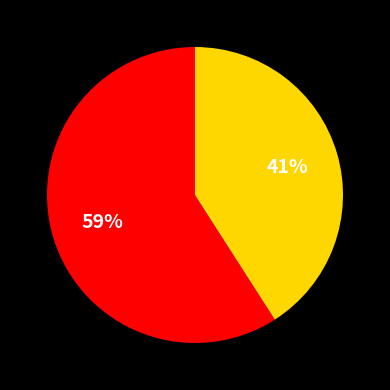

Does any single category account for the majority?

Yes